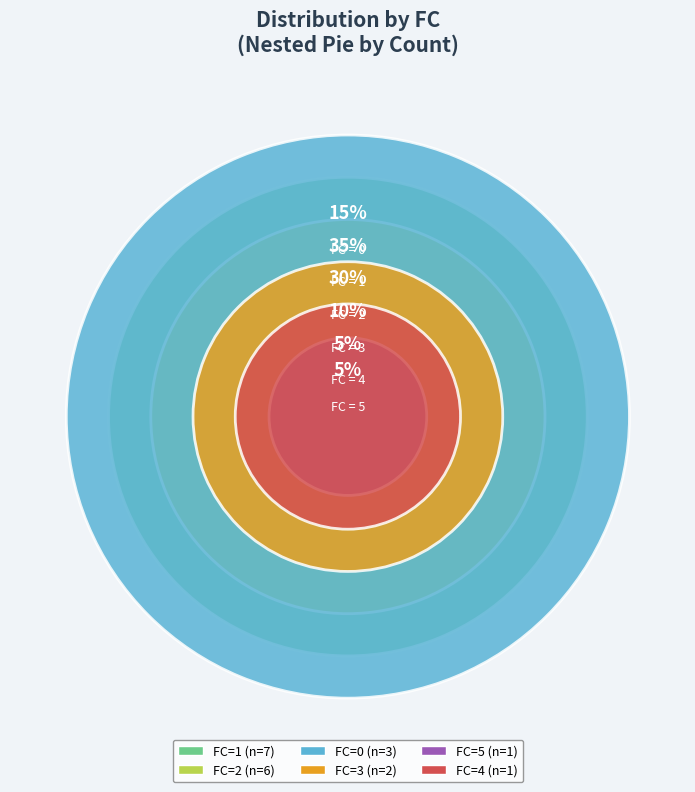

Which category has the biggest portion of the pie?

1